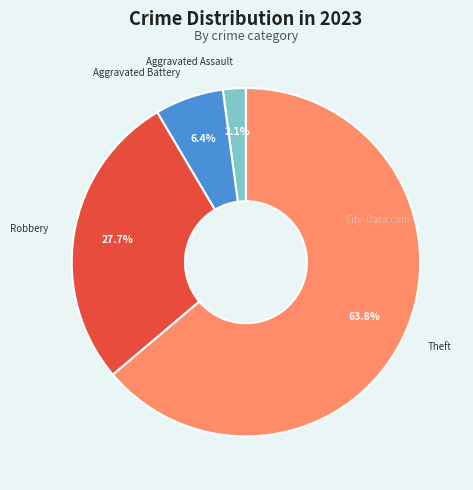

To the nearest percent, what is the difference between the largest and smallest slice percentages?

62%